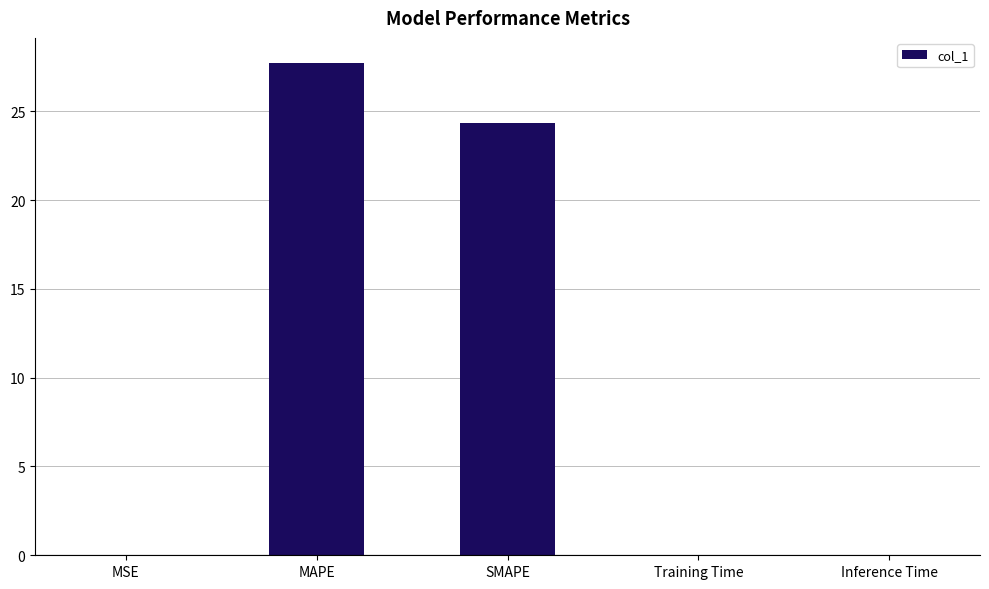

What is the difference between the values at Training Time and SMAPE?

24.4